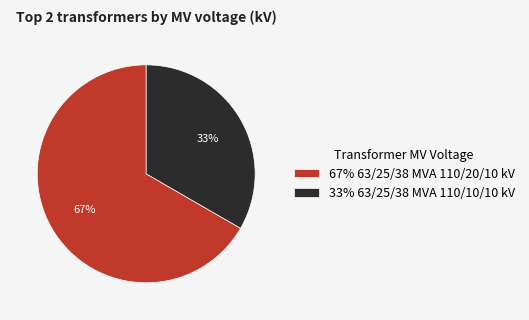

Is it true that 33% 63/25/38 MVA 110/10/10 kV is 33% of the pie?

True